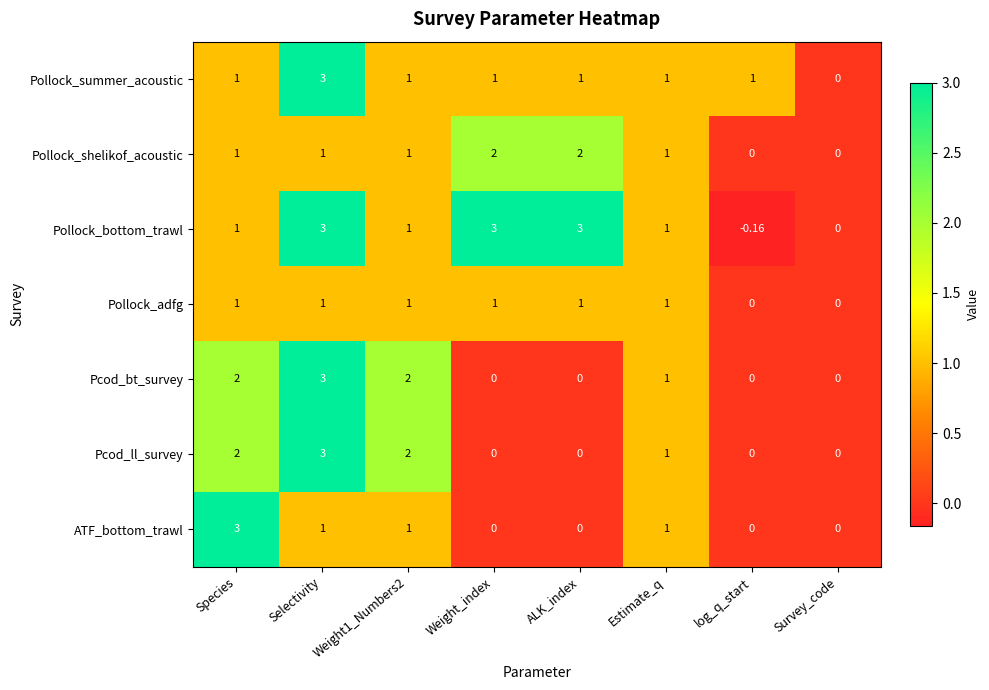

Where does the Pcod_bt_survey series first go above 1?

Species